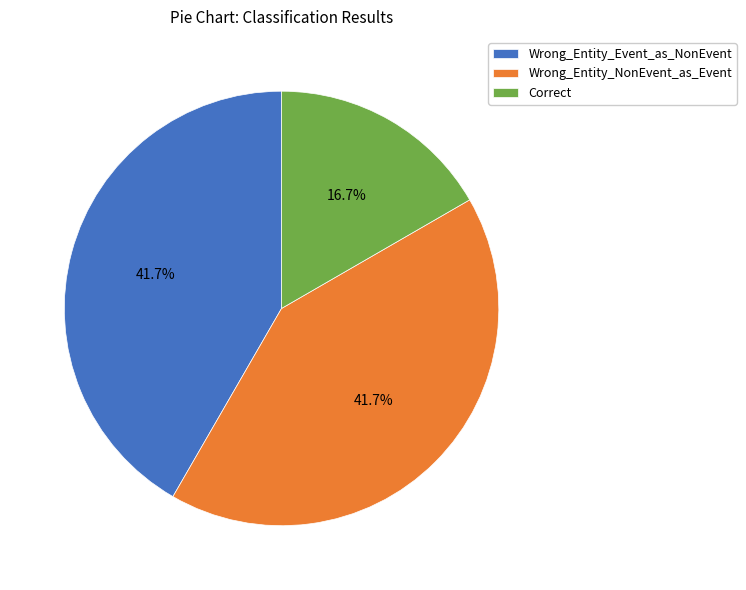

How much of the chart is everything except Wrong_Entity_NonEvent_as_Event?

58.3%